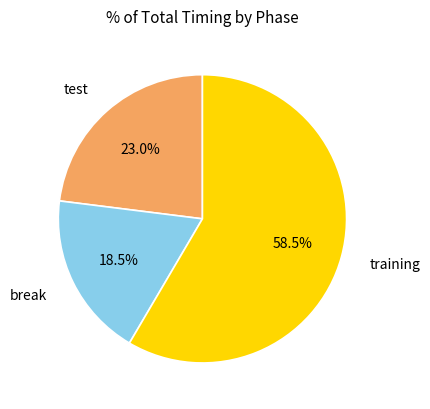

Does any single category account for the majority?

Yes